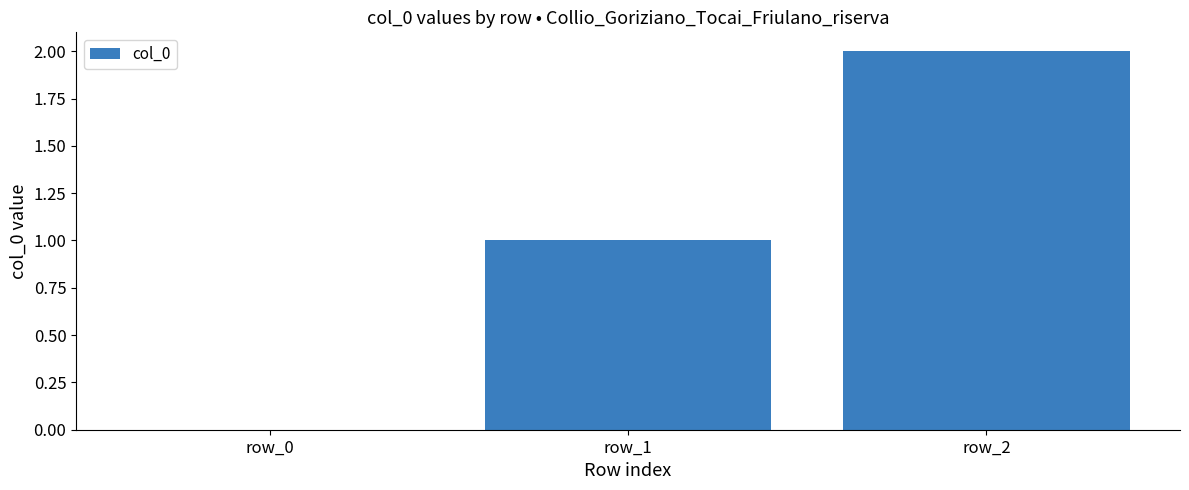

What is the greatest value displayed?

2